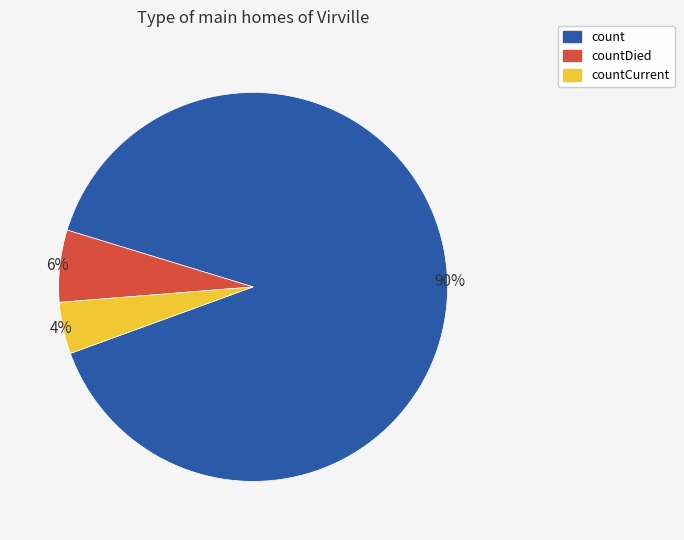

What is the largest slice in the pie chart?

count